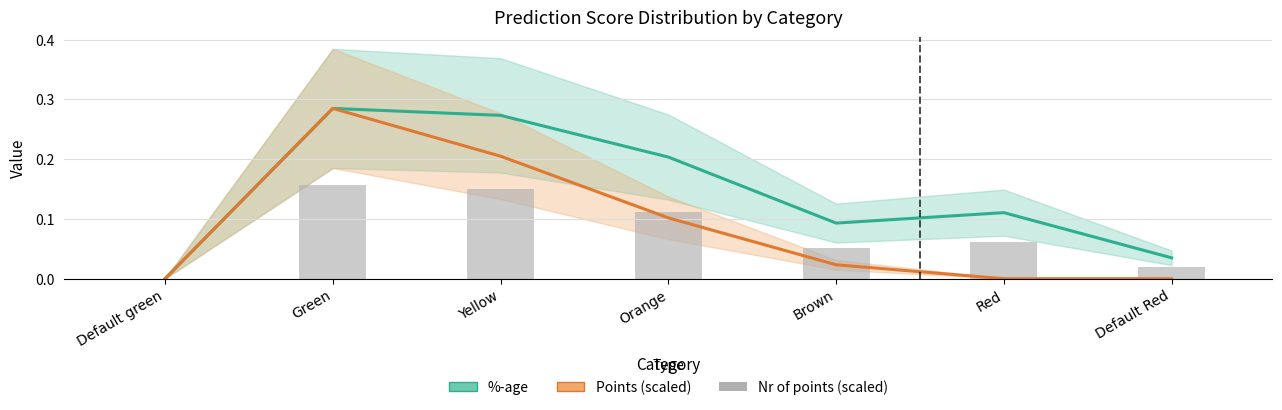

At which label is Nr of points (scaled) closest to 0?

Default green